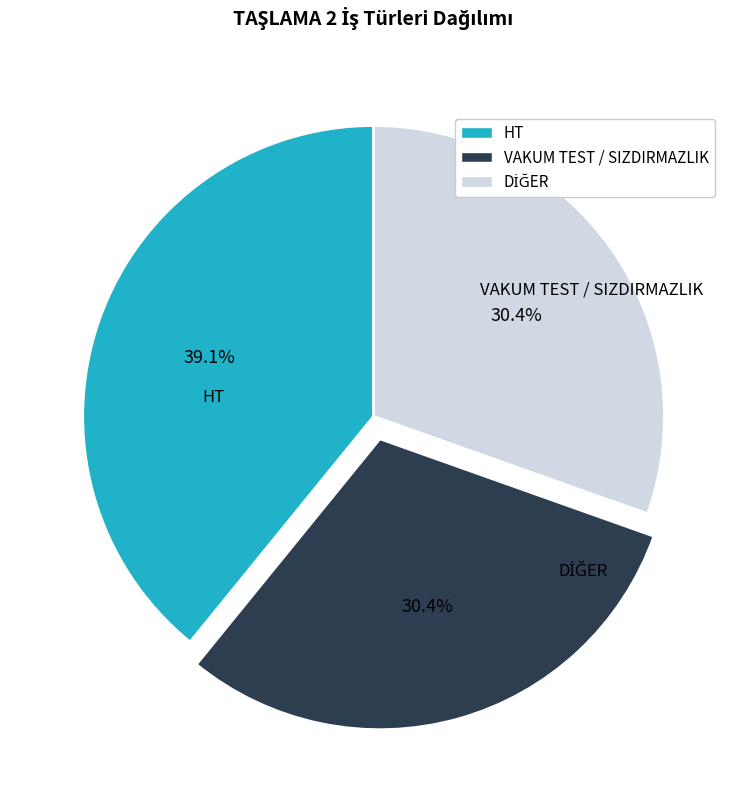

Is there a majority slice in this chart?

No